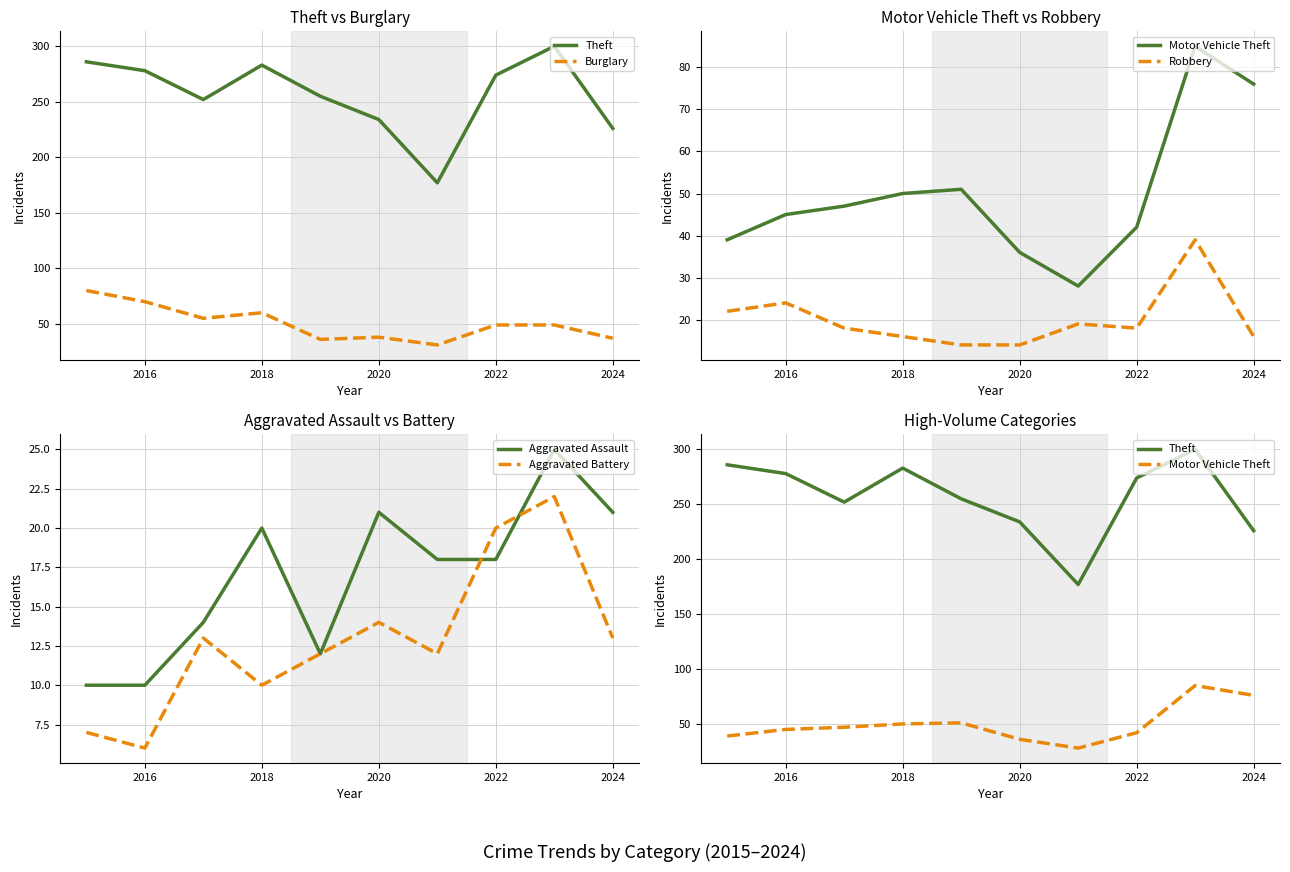

Does the chart display data point markers on the line(s)?

No